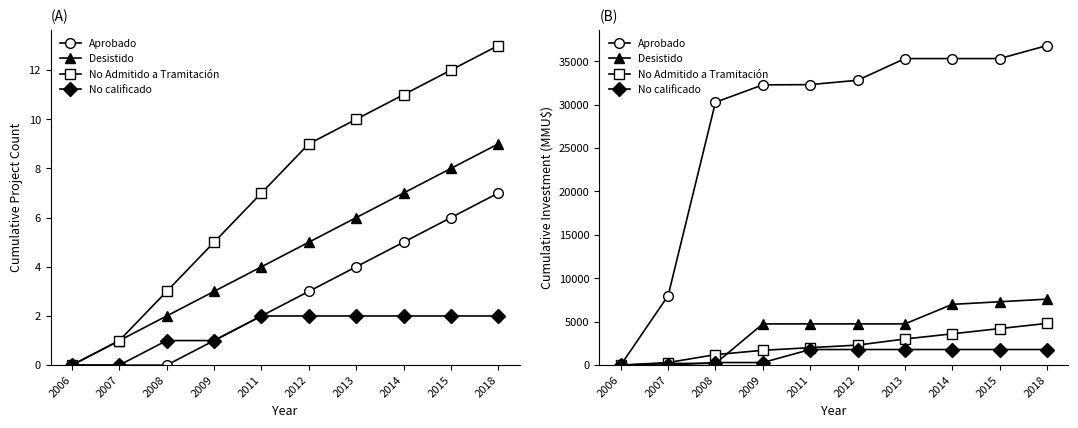

What are all the series names shown in the legend?

Aprobado, Desistido, No Admitido a Tramitación, No calificado